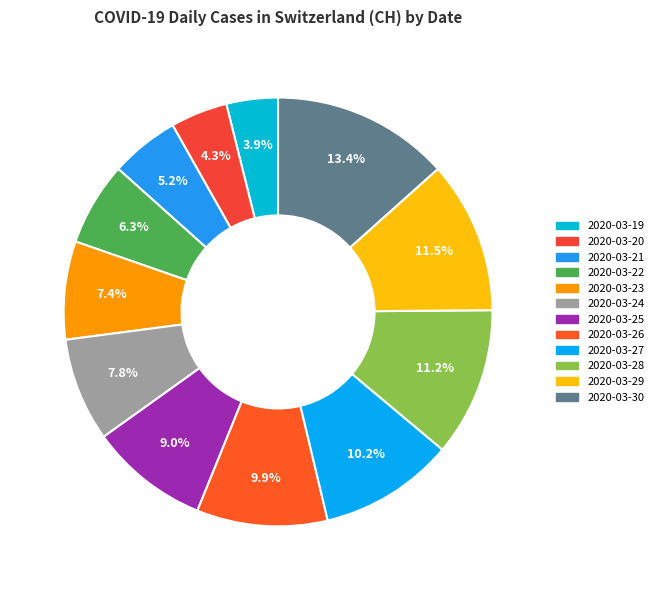

Does 2020-03-19 account for over 50% of the chart?

No